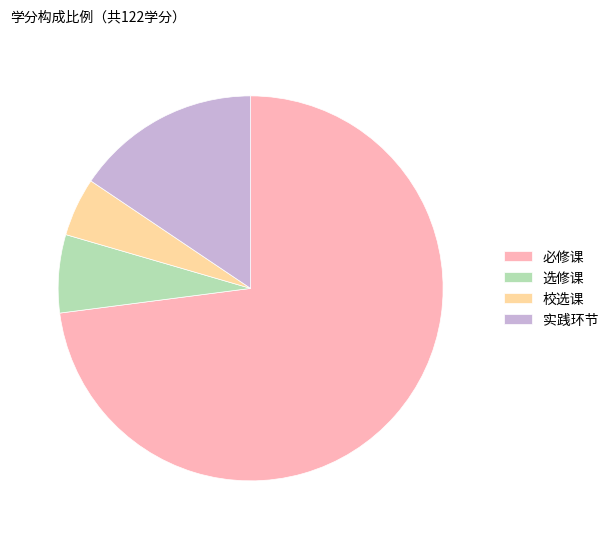

What is the smallest slice in the pie chart?

校选课